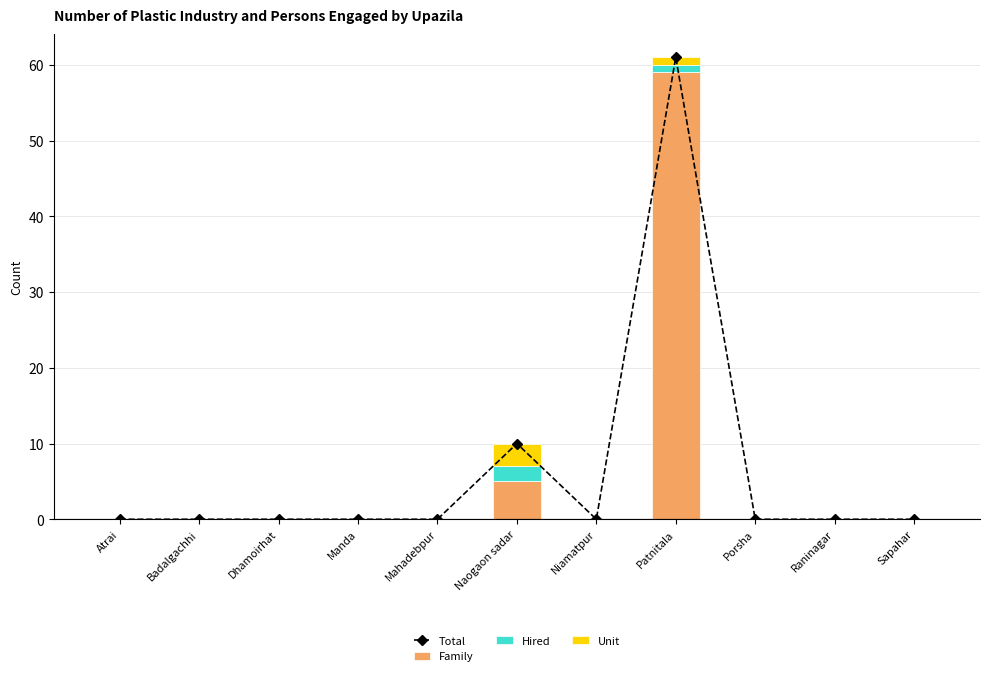

At Sapahar, list the series in order from largest to smallest.

Total, Family, Hired, Unit